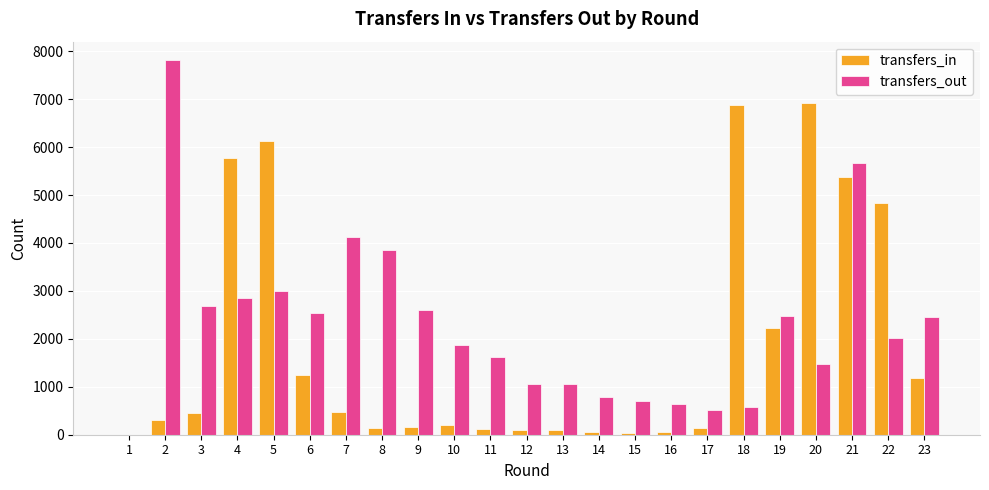

The value of transfers_out at 16 is 647. True or false?

True